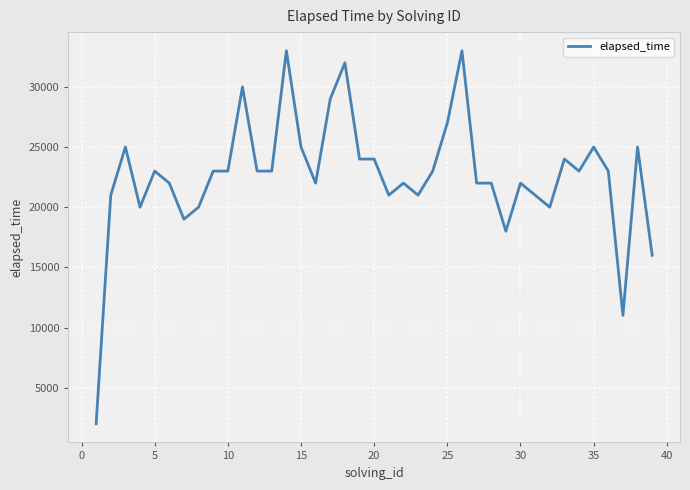

The value at 35 is 32788. True or false?

False